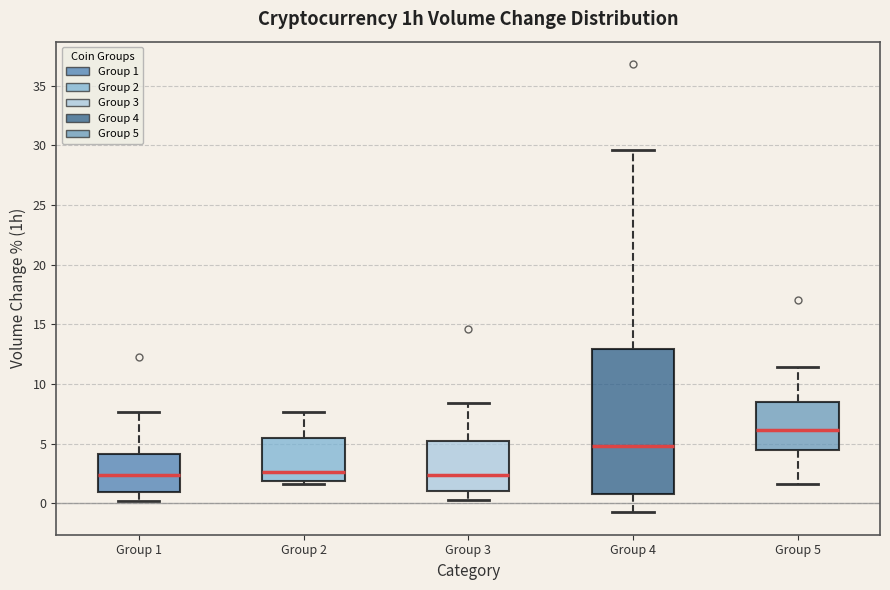

Which box has the highest median line?

Group 5